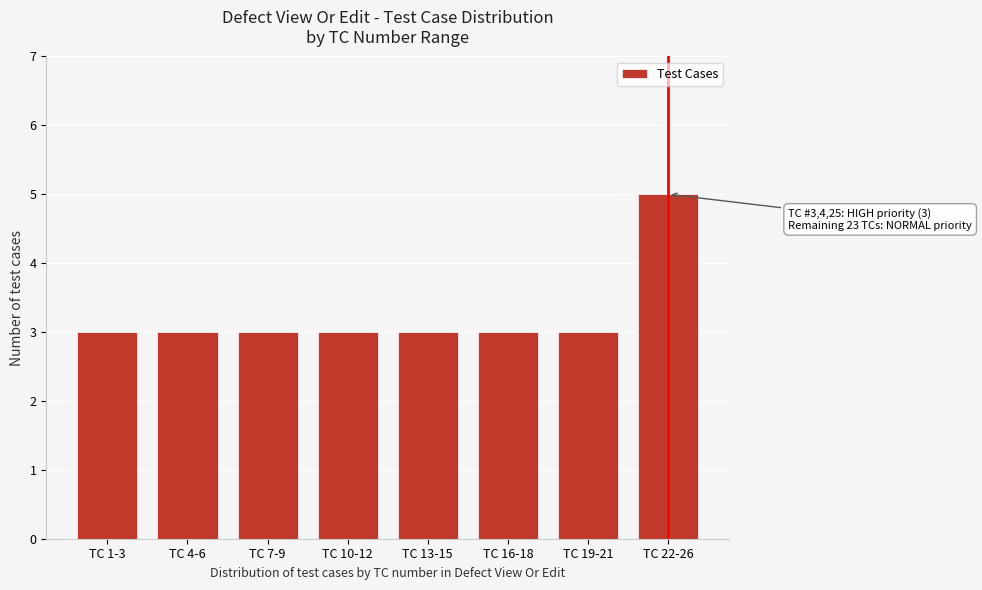

Reading right to left, list all the values displayed in this chart.

TC 22-26=5	TC 19-21=3	TC 16-18=3	TC 13-15=3	TC 10-12=3	TC 7-9=3	TC 4-6=3	TC 1-3=3